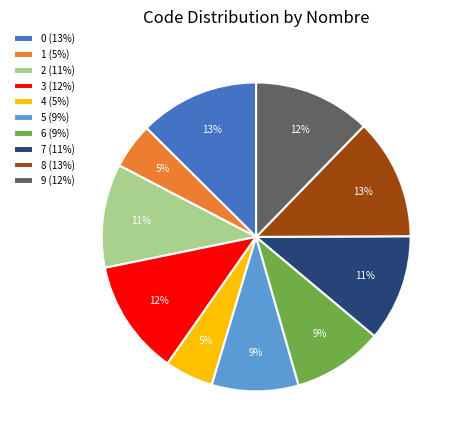

Is it true that 0 (13%) is 13% of the pie?

True